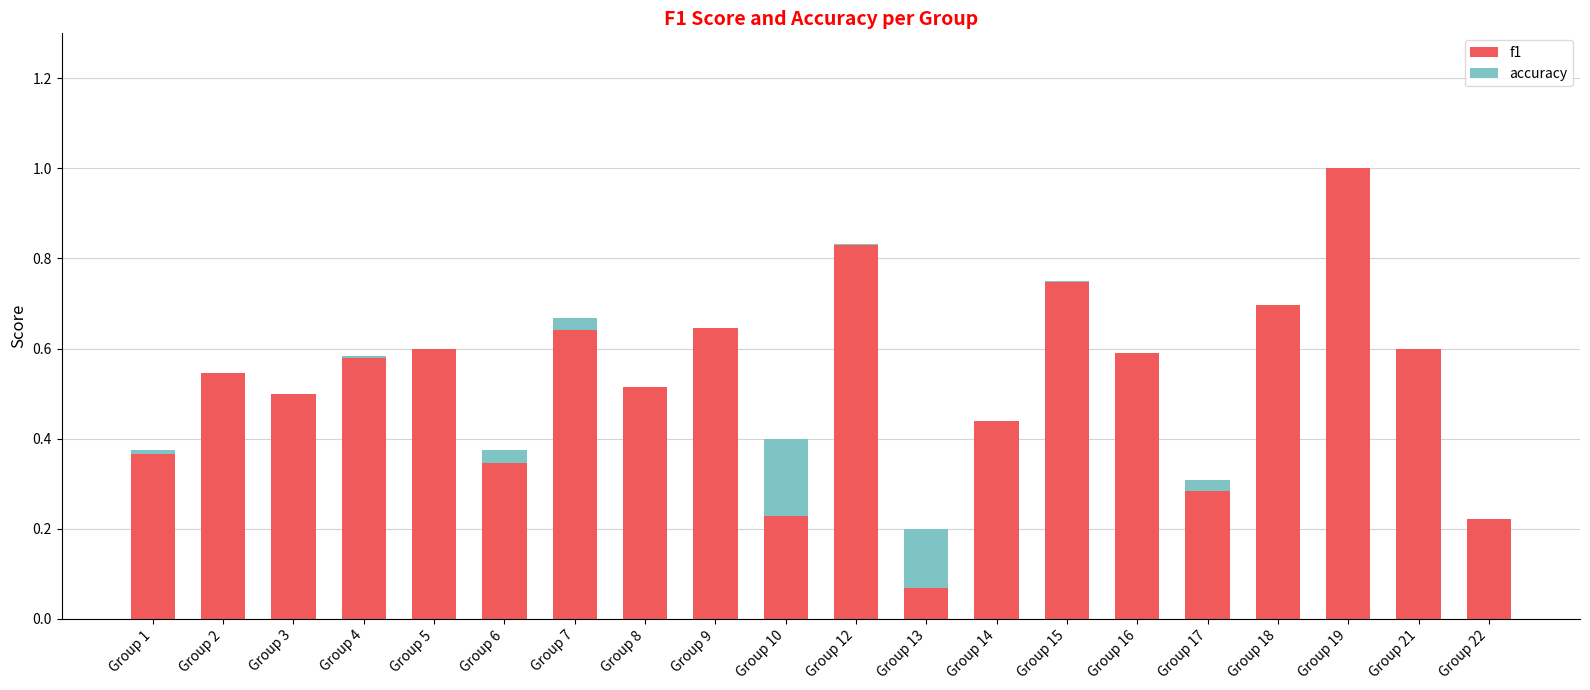

The value of f1 at Group 21 is 0.6. True or false?

True